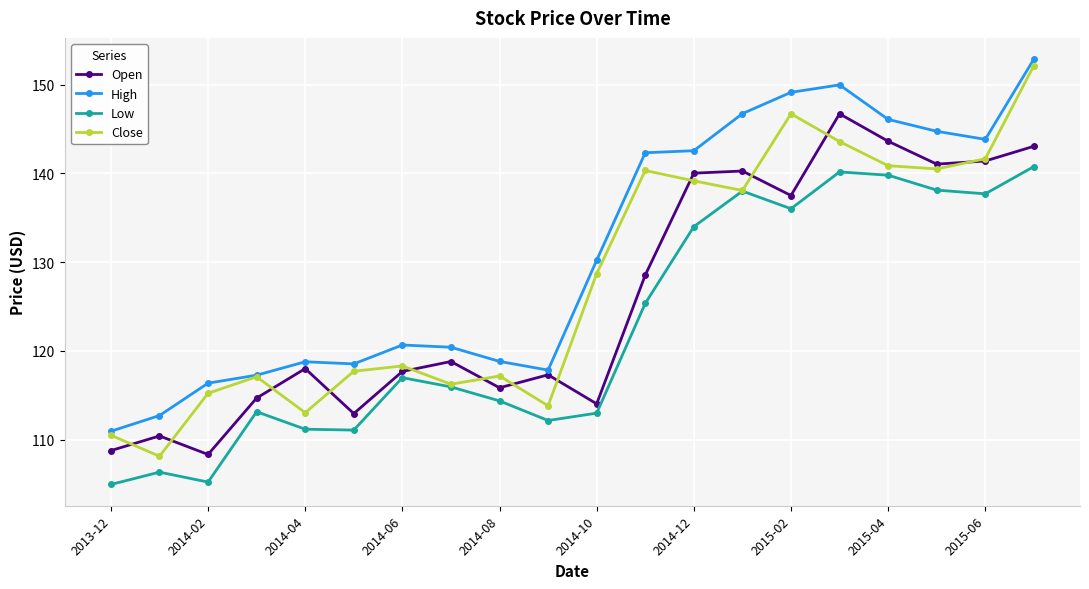

What are all the series names shown in the legend?

Open, High, Low, Close